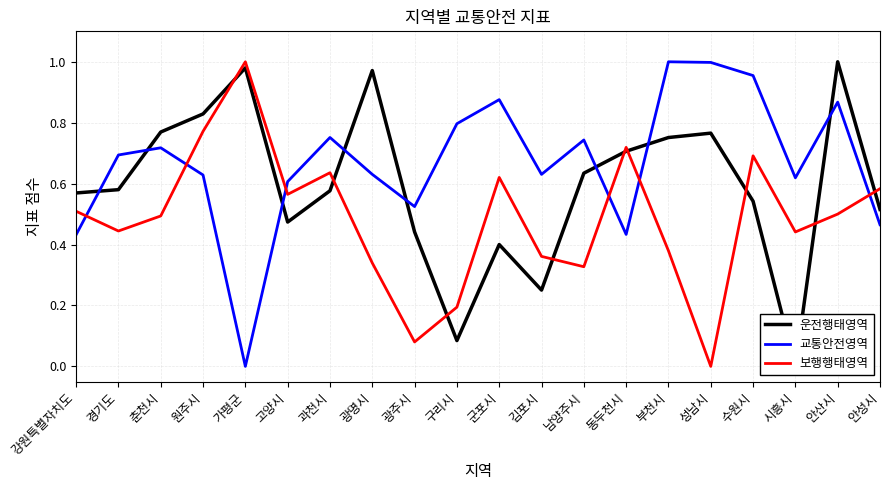

Does the chart have visible grid lines?

Yes